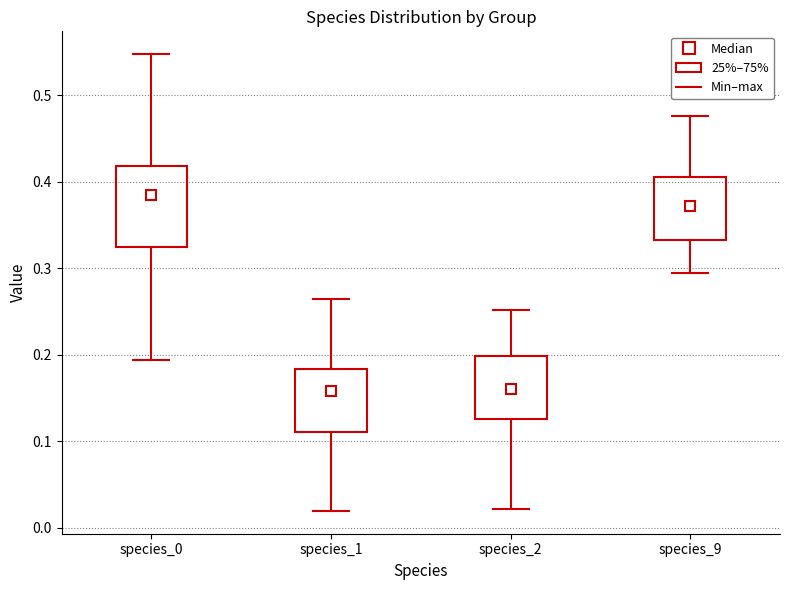

Reading left to right, transcribe this box plot: for each box, give where its median line is, the range the box spans, and where its two whiskers end, as read against the y-axis. The values are not printed on the chart, so give them approximately, as read against the axis.

species_0: median 0.38, box 0.33 to 0.42, whiskers 0.19 to 0.55
species_1: median 0.16, box 0.11 to 0.18, whiskers 0.02 to 0.26
species_2: median 0.16, box 0.13 to 0.20, whiskers 0.02 to 0.25
species_9: median 0.37, box 0.33 to 0.41, whiskers 0.30 to 0.48